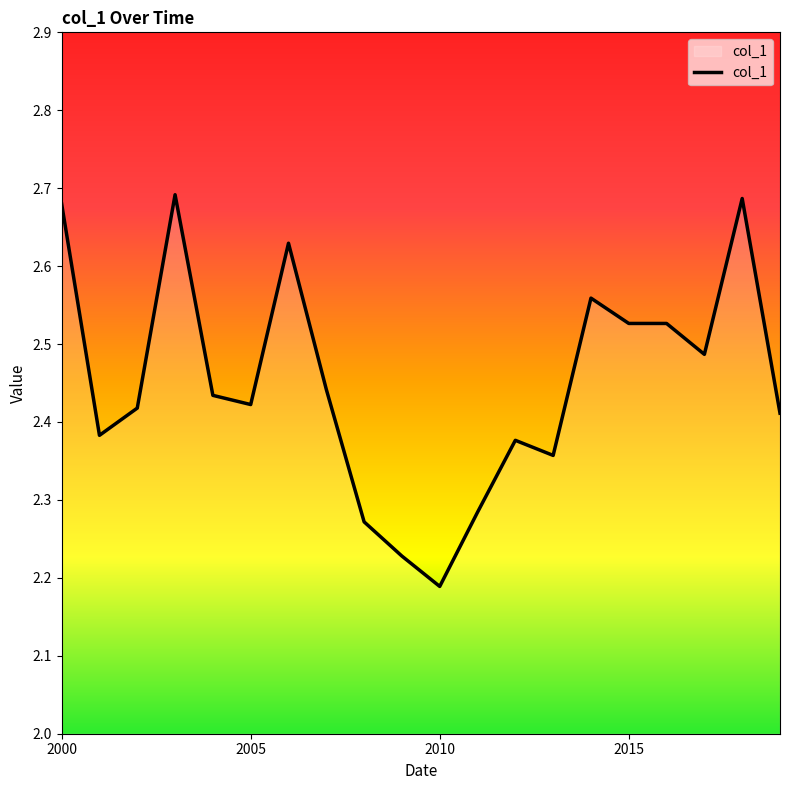

How many lines are shown in the chart?

1